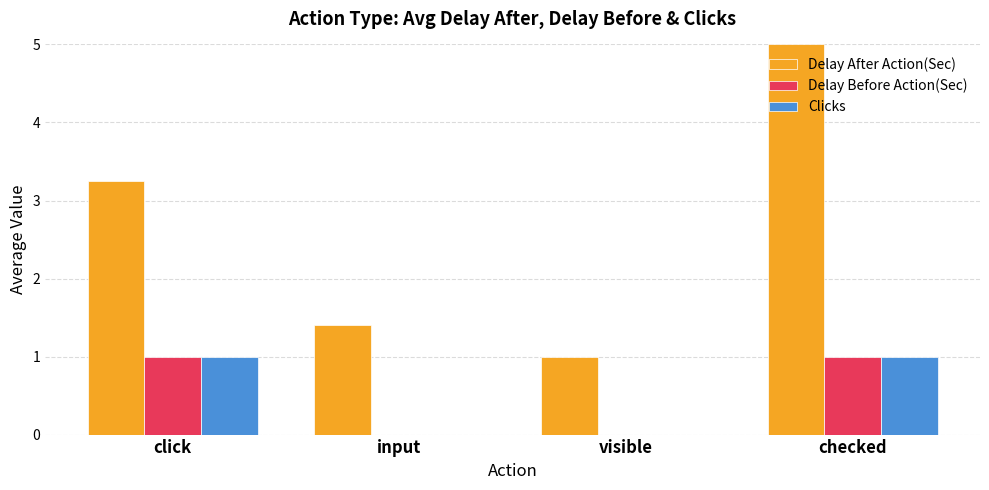

Which series has the widest spread of values?

Delay After Action(Sec)